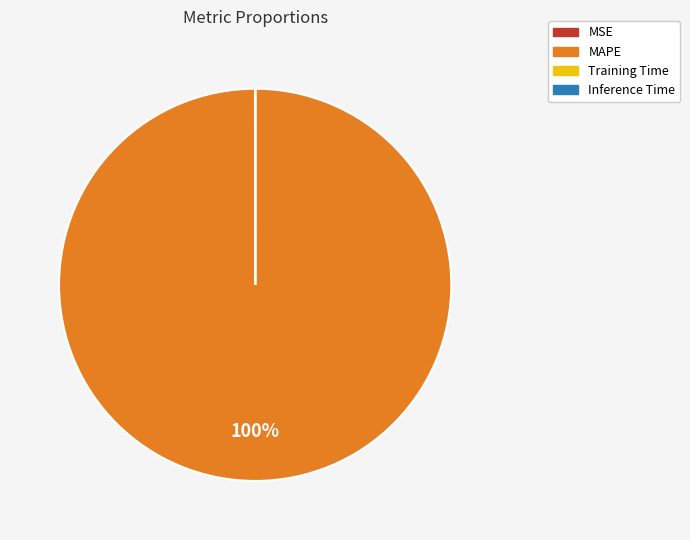

What is the largest slice in the pie chart?

MAPE